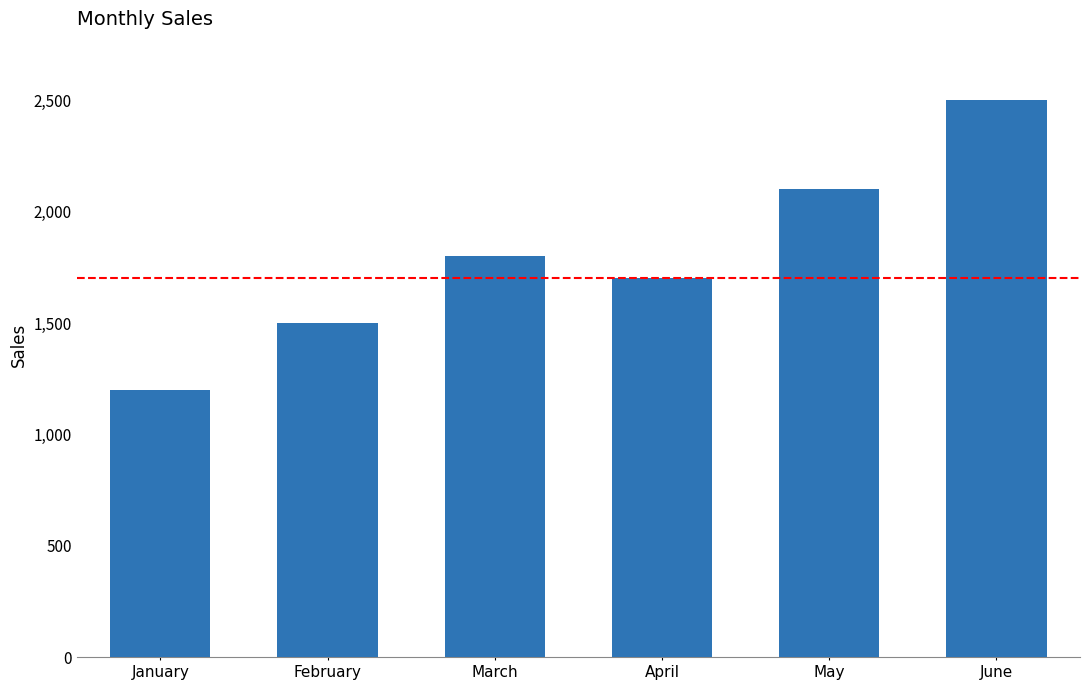

The chart shows a value of 2446 at April. True or false?

False